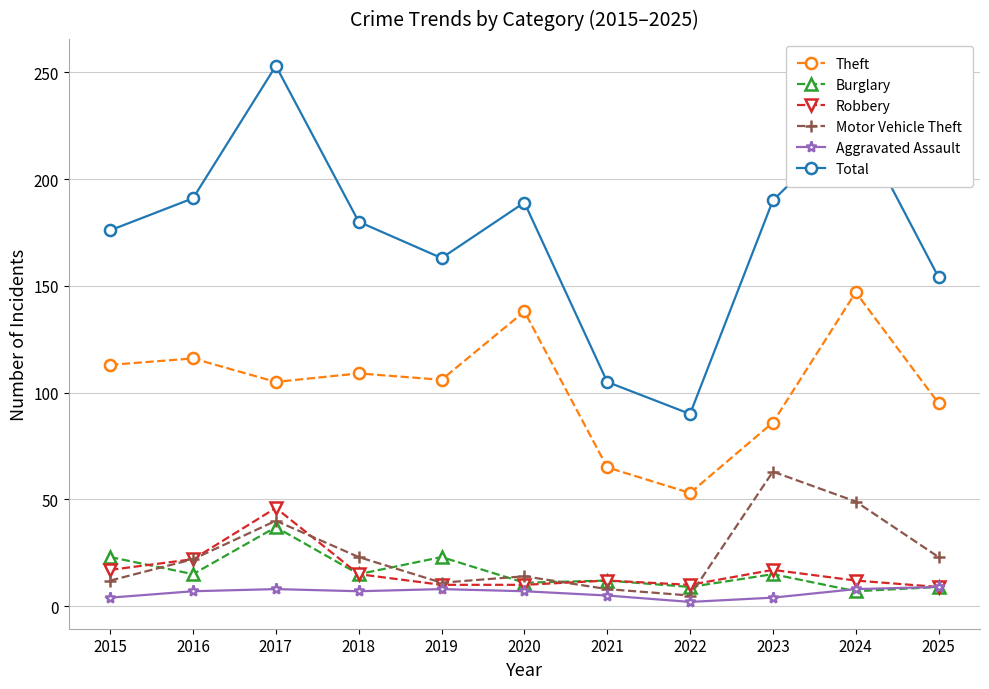

True or false: Motor Vehicle Theft and Total cross at least once.

False